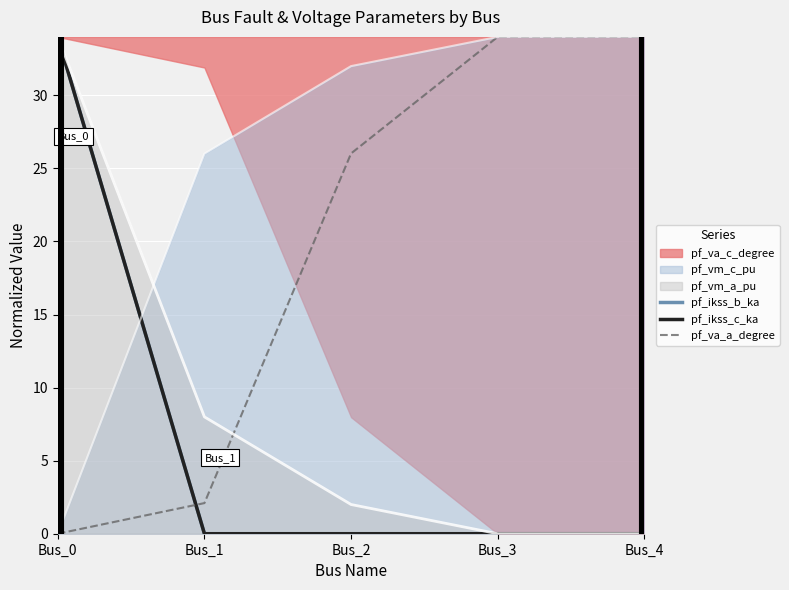

How many intersections are there between pf_va_a_degree and pf_ikss_b_ka?

1